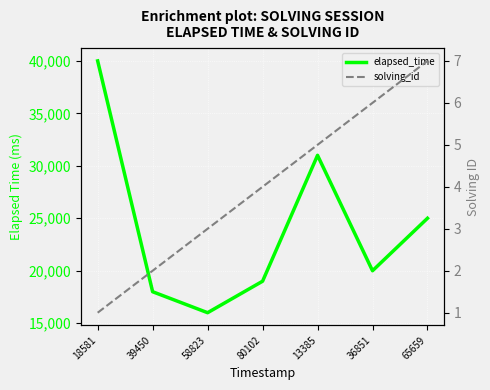

How many lines are shown in the chart?

2